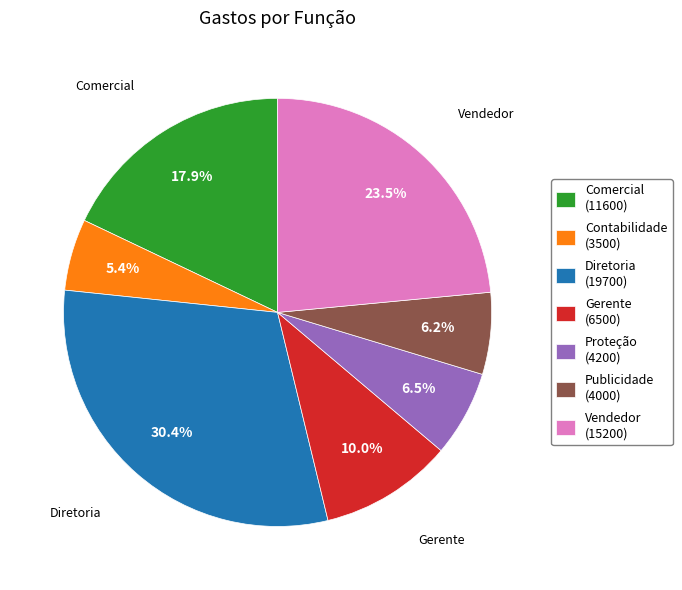

To the nearest percent, what is the average slice percentage?

14%